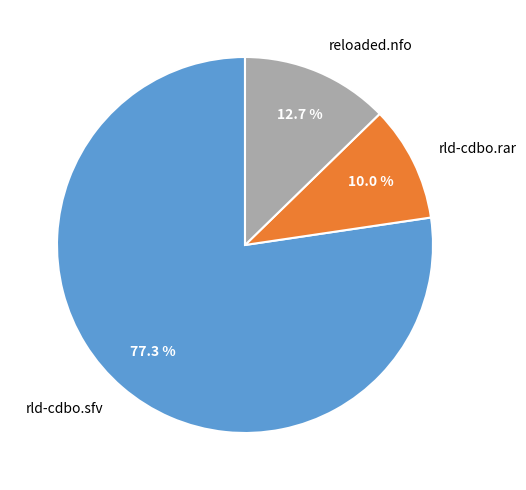

To the nearest percent, what is the difference between the largest and smallest slice percentages?

67%